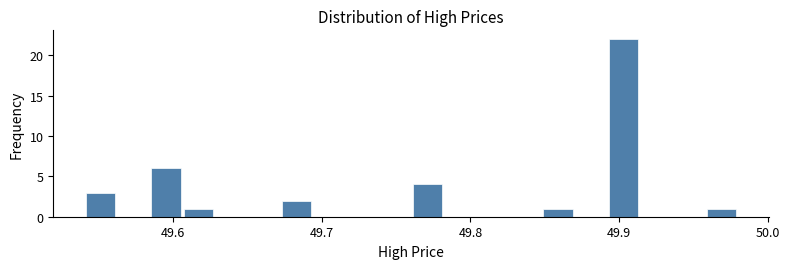

Read against the x-axis, roughly where is the centre of the tallest bar?

49.90